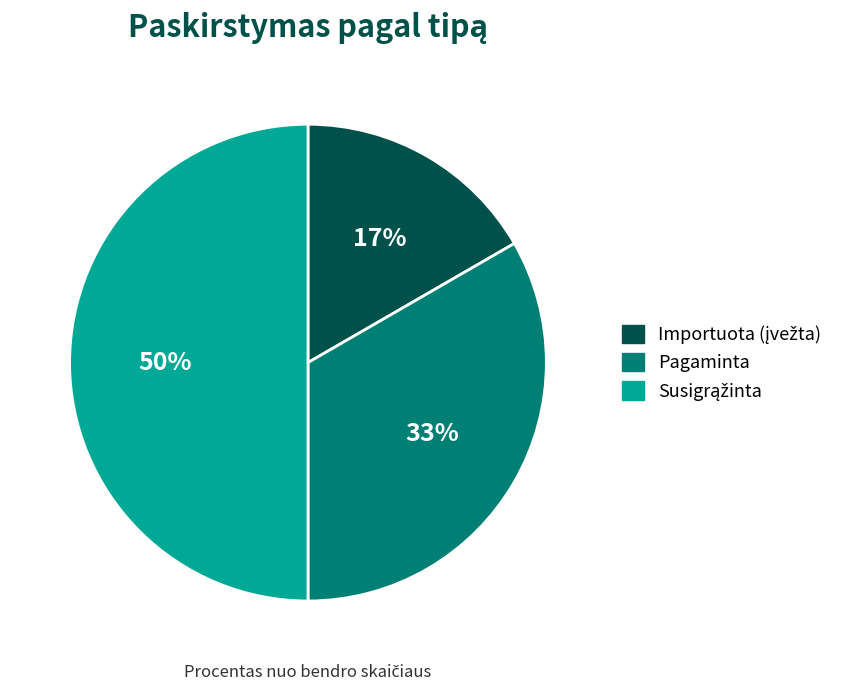

Does Pagaminta account for over 50% of the chart?

No